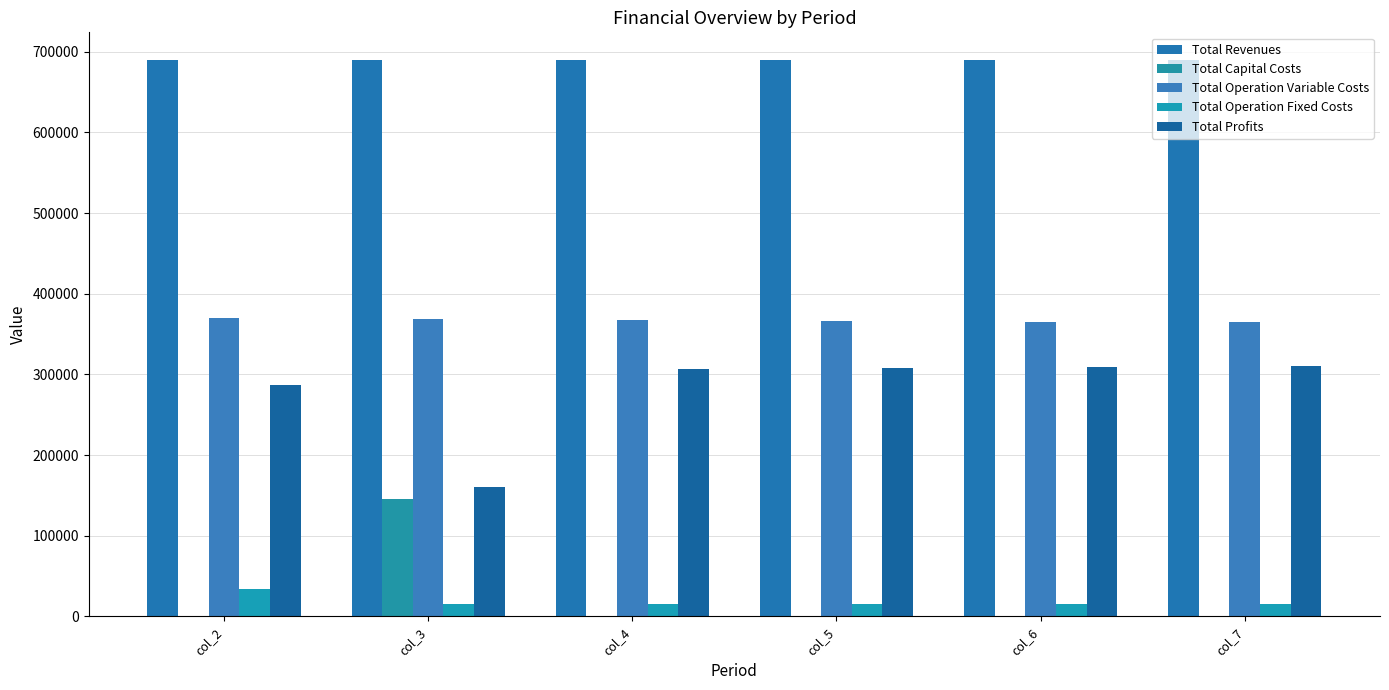

At how many categories does at least one series exceed 634766?

6